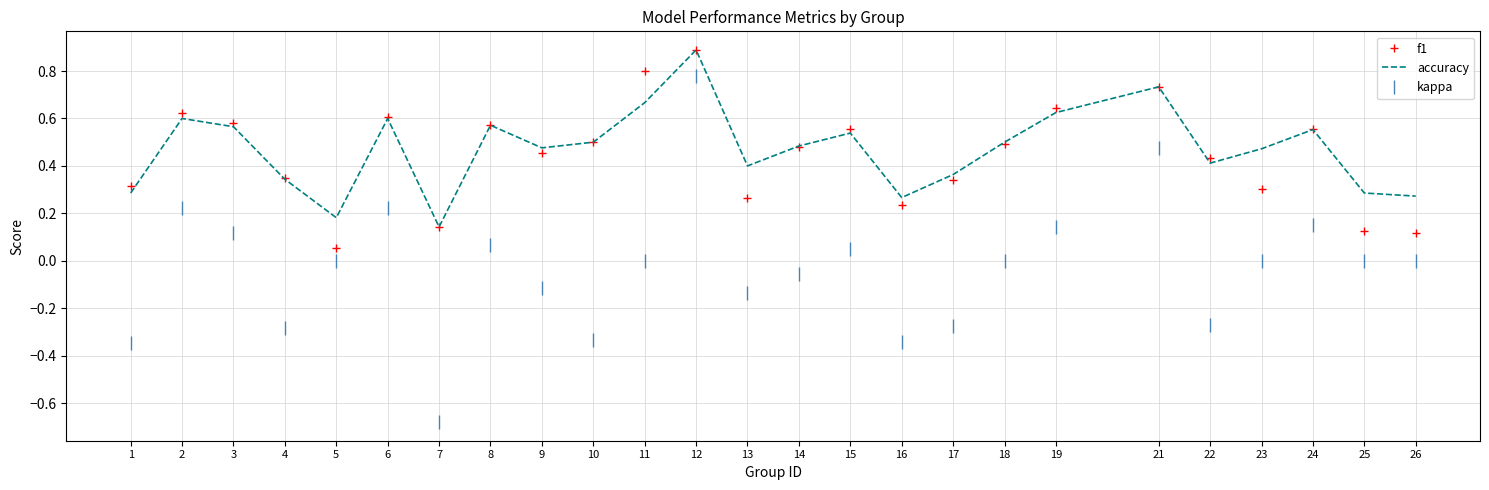

The f1 series shows 0.2 at 11. True or false?

False